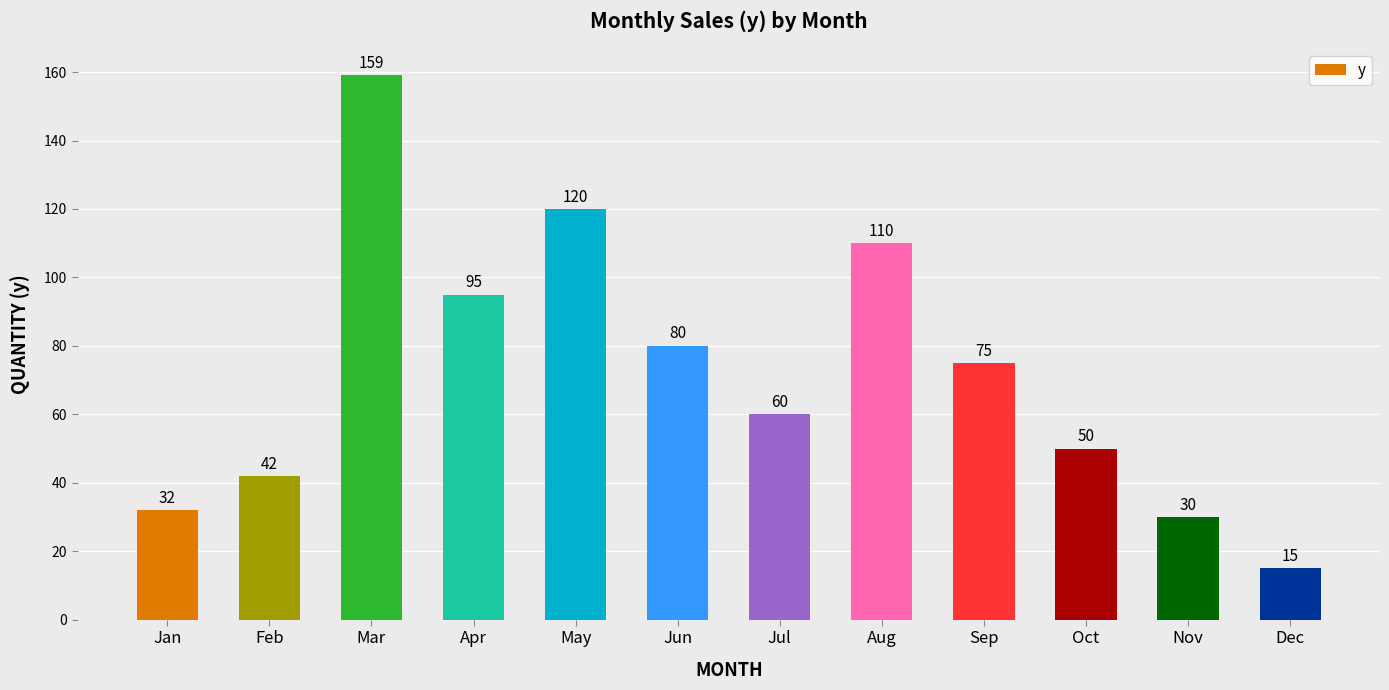

How many data points are less than 75?

6